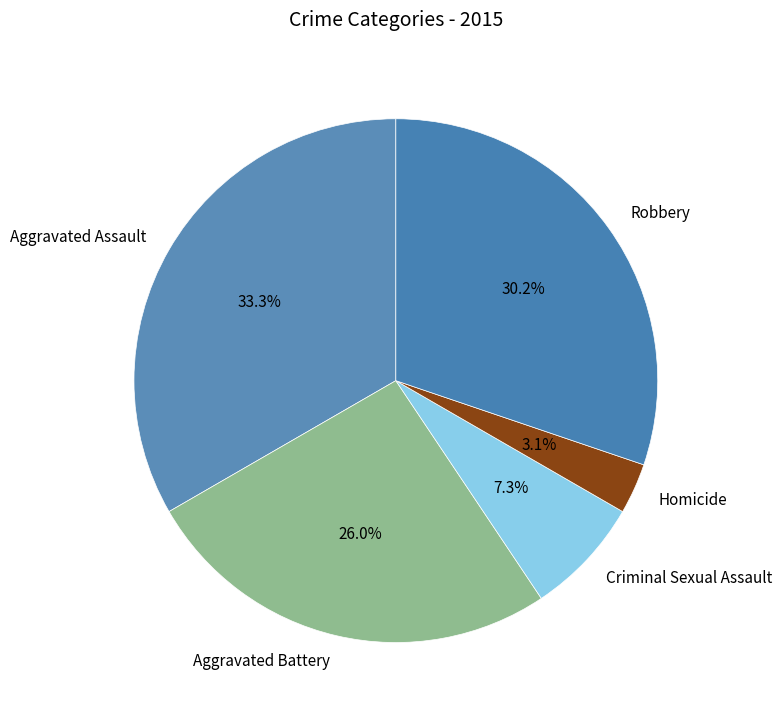

What percentage is the Criminal Sexual Assault slice, to the nearest percent?

7%